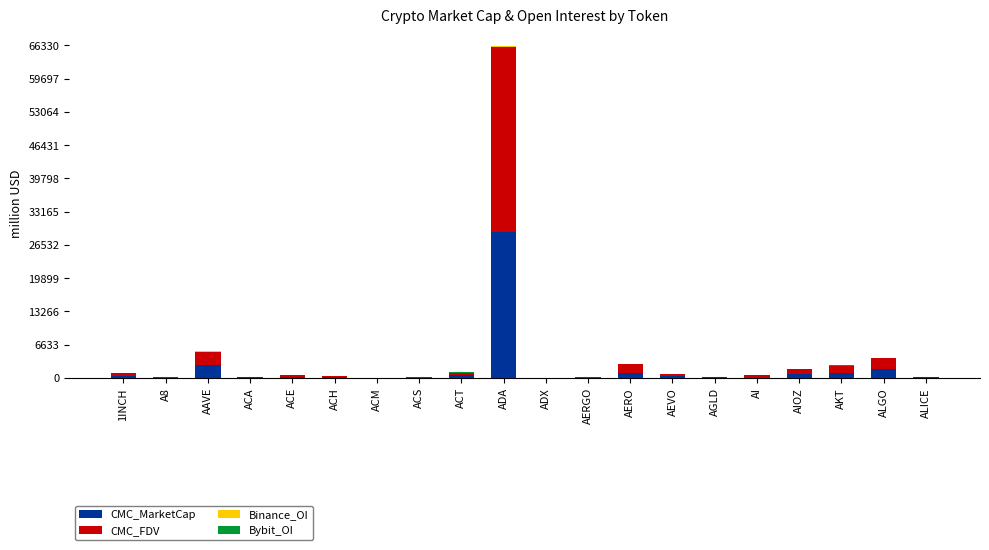

What is the maximum value for CMC_MarketCap?

29202.6